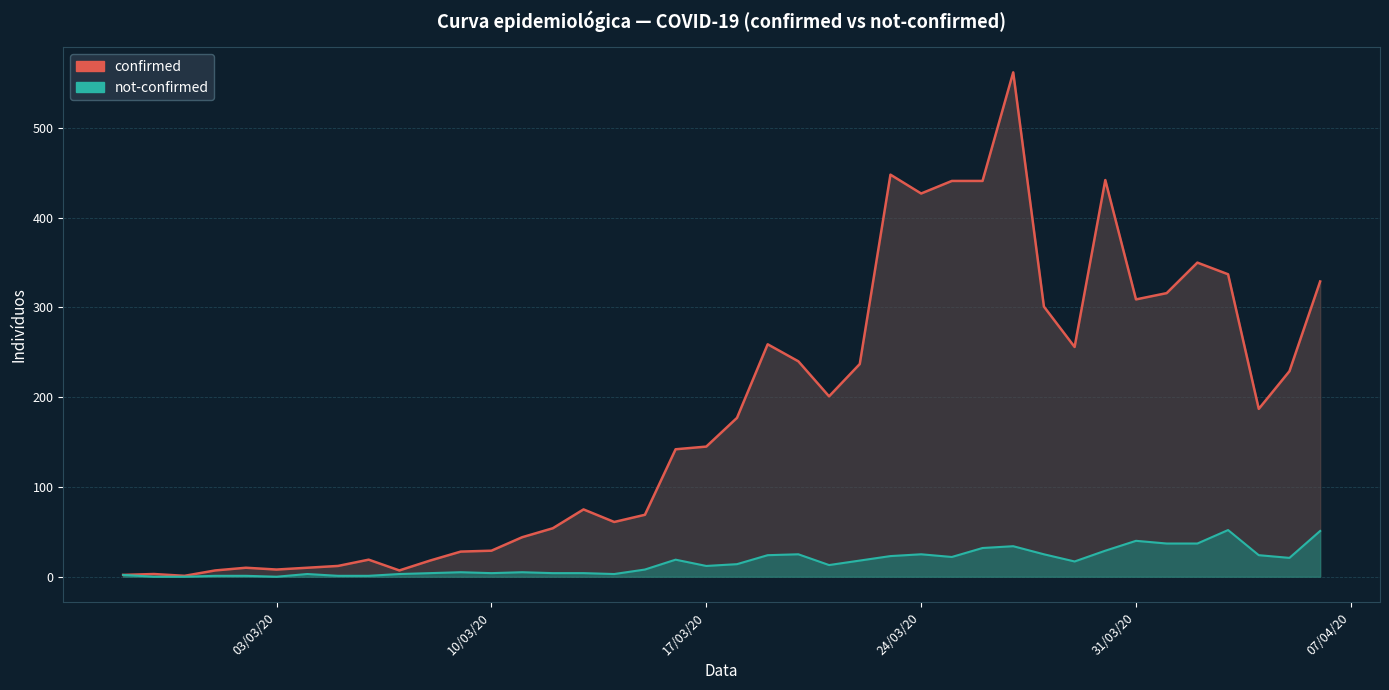

What is the sum of all not-confirmed line values?

643